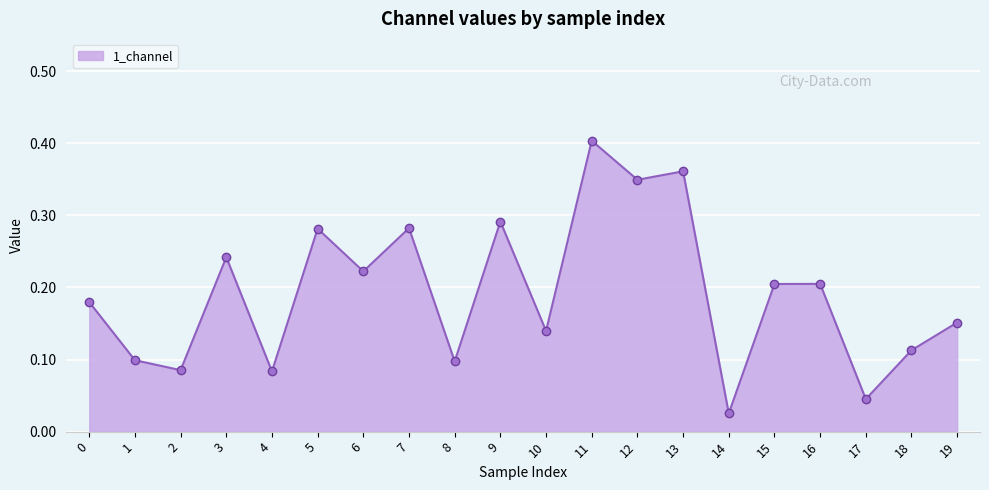

How many lines are shown in the chart?

1